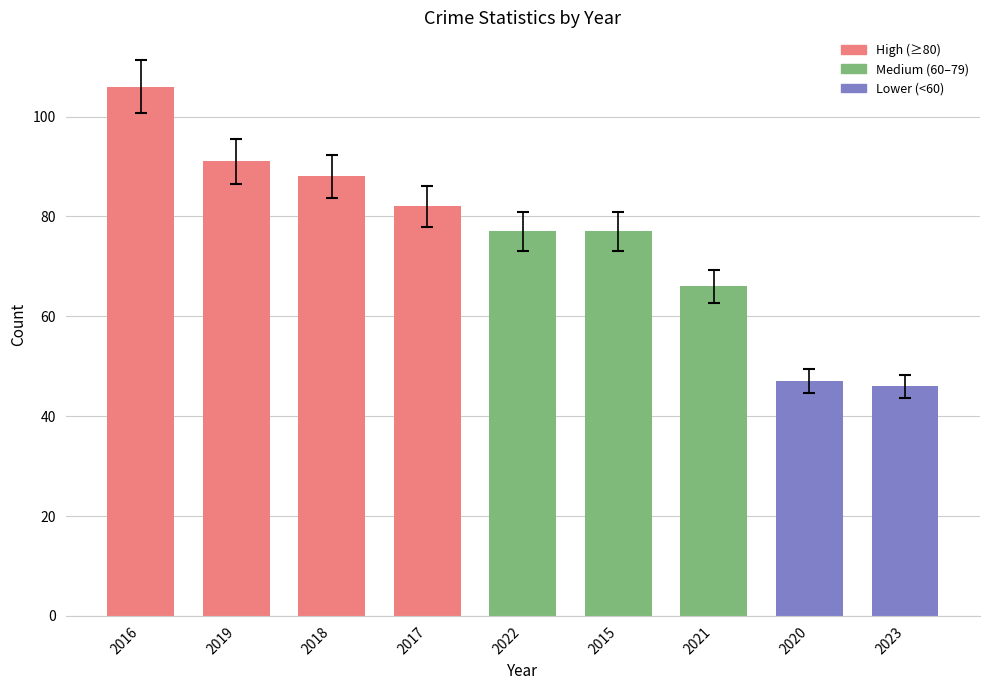

What is the difference between the maximum and minimum values?

60